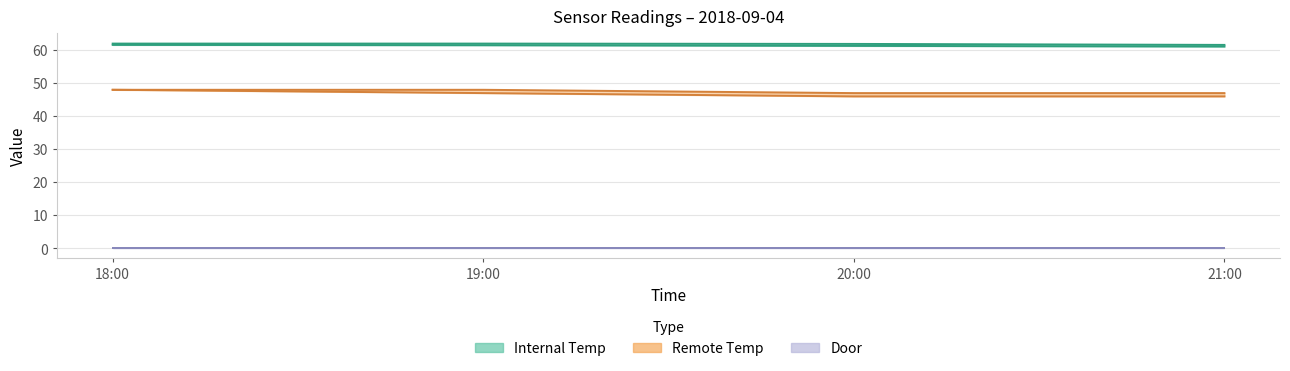

True or false: remote_temp_high and temp_internal_low cross at least once.

False